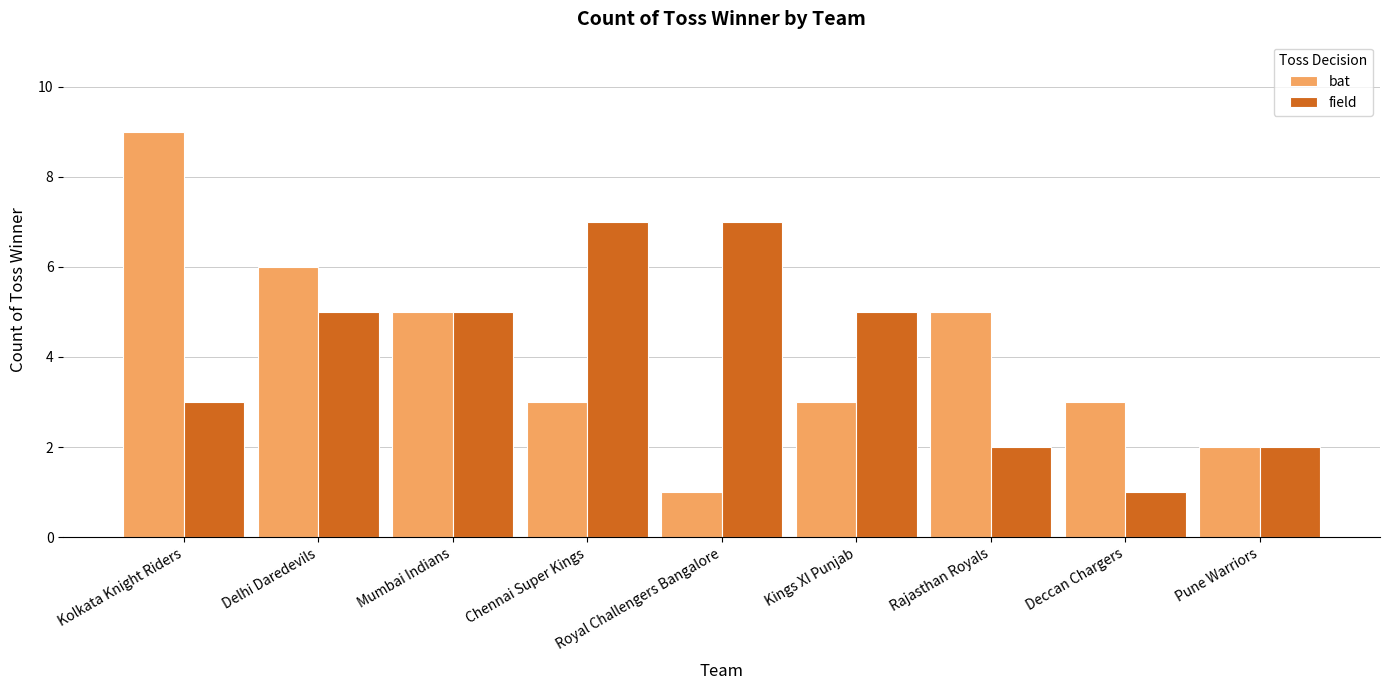

How many distinct data groups are displayed?

2